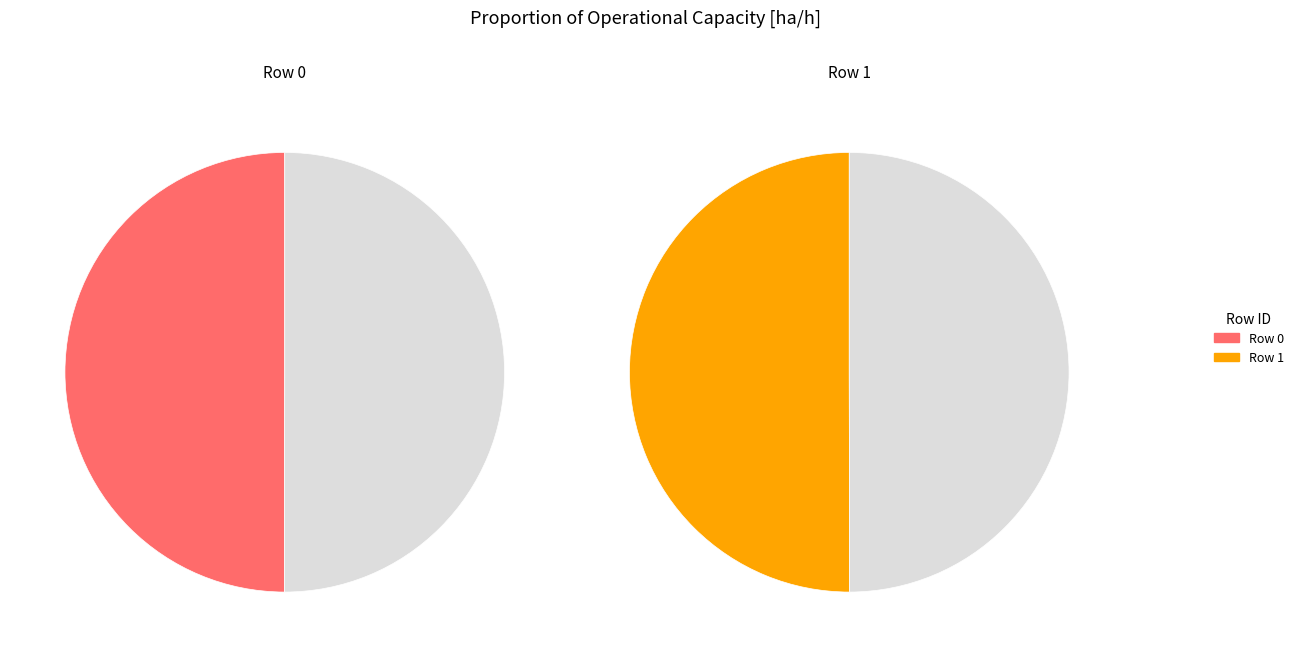

What percentage is NOT represented by 1?

50.0%